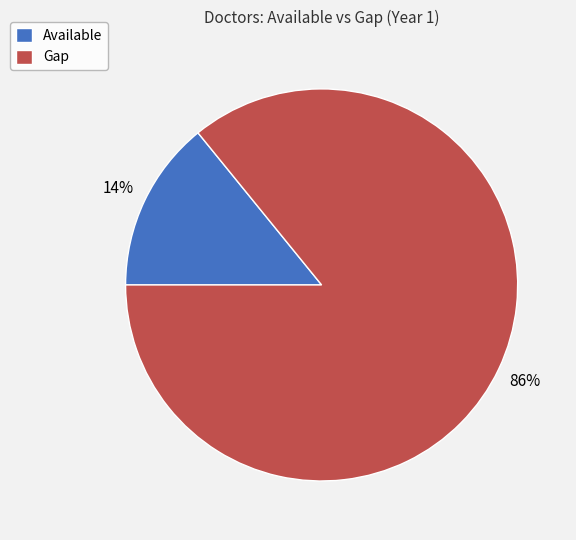

Which category has the biggest portion of the pie?

Gap